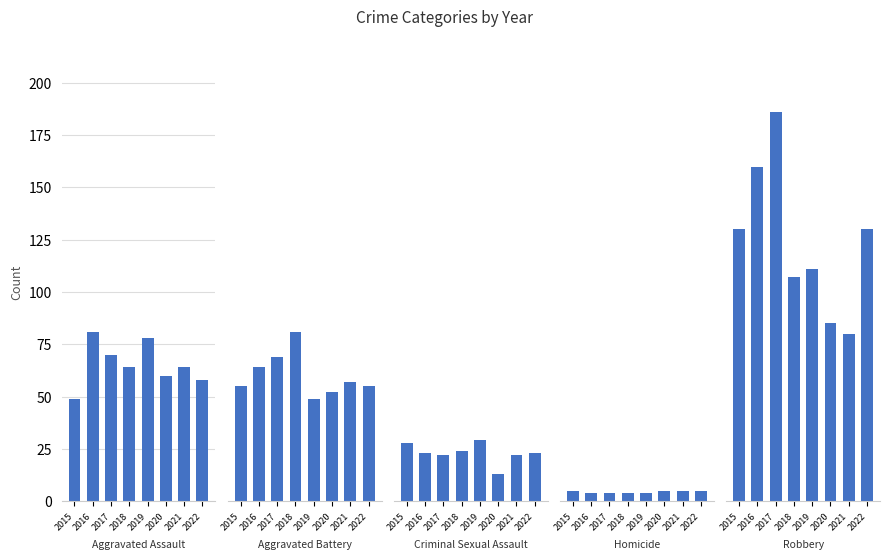

What is the difference between the highest and lowest values at 2018?

103